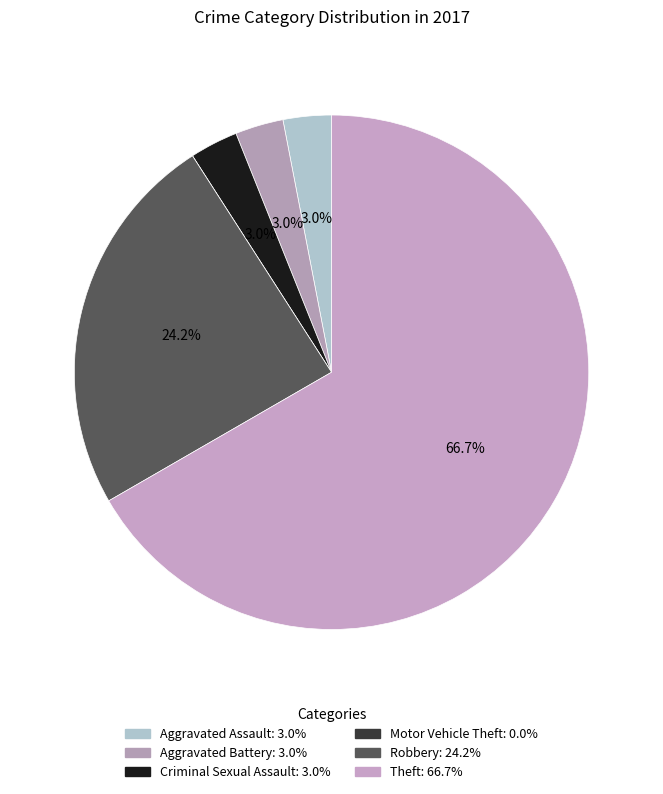

Does any single category account for the majority?

Yes